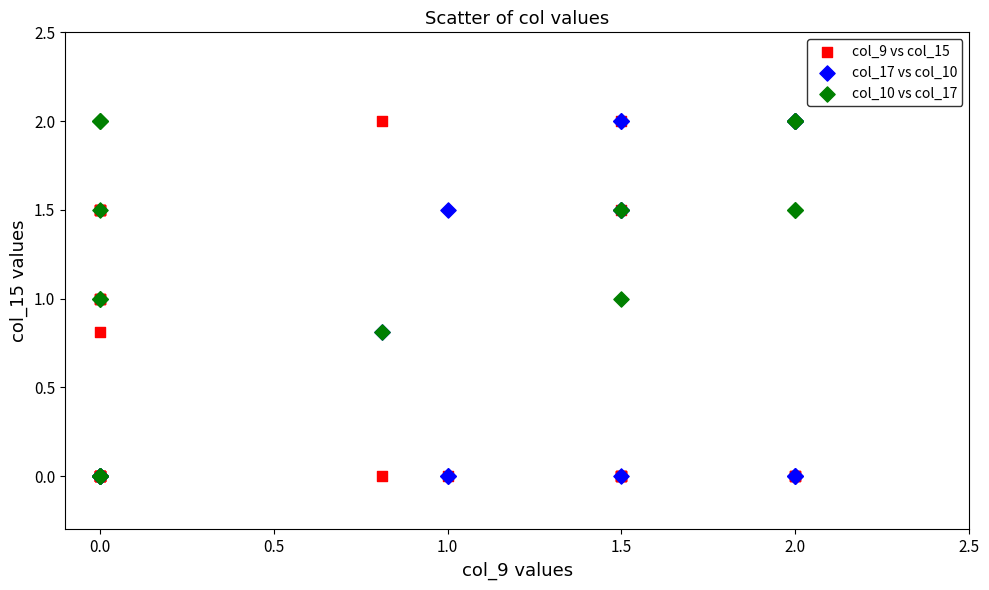

What are all the series names shown in the legend?

col_9 vs col_15, col_17 vs col_10, col_10 vs col_17